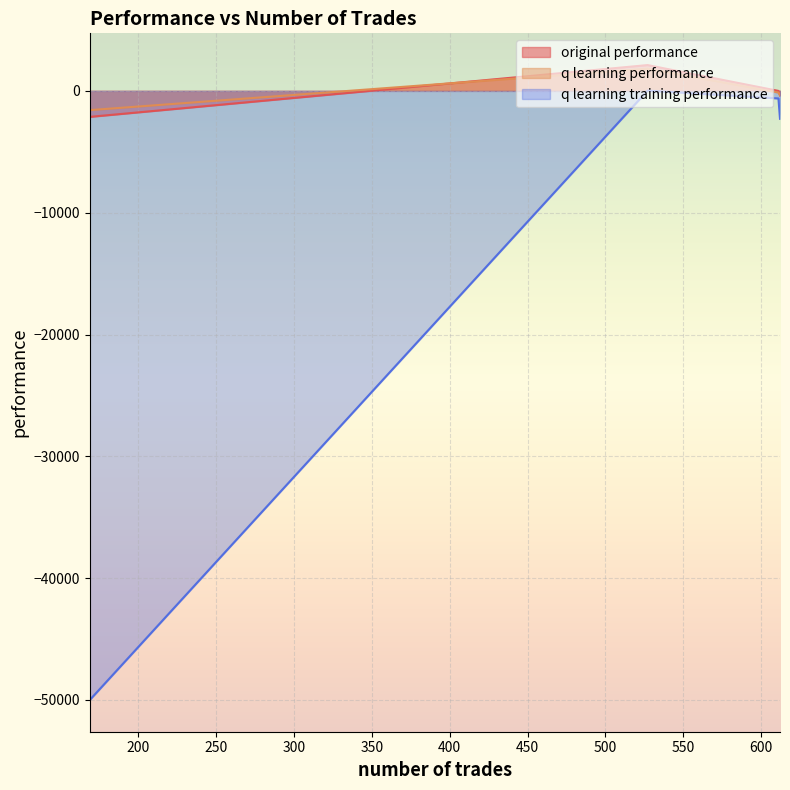

Reading left to right, transcribe all the data shown in this chart.

original performance: 611=-4.3	612=-378.2	527=2115.9	169=-2136.0
q learning performance: 611=-137.2	612=-350.1	527=1823.5	169=-1582.2
q learning training performance: 611=-623.6	612=-2293.9	527=20.6	169=-50000.0